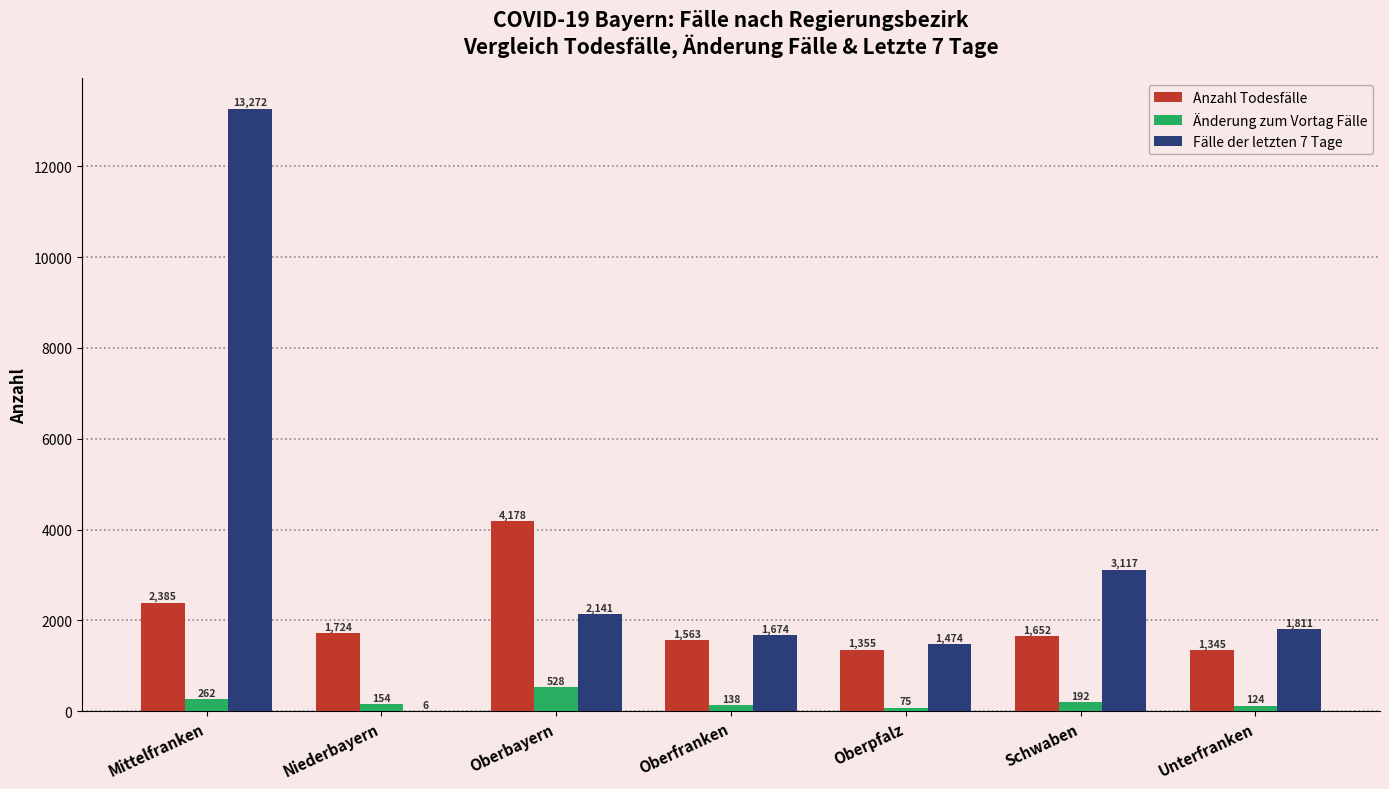

The Anzahl Todesfälle series shows 1724 at Niederbayern. True or false?

True